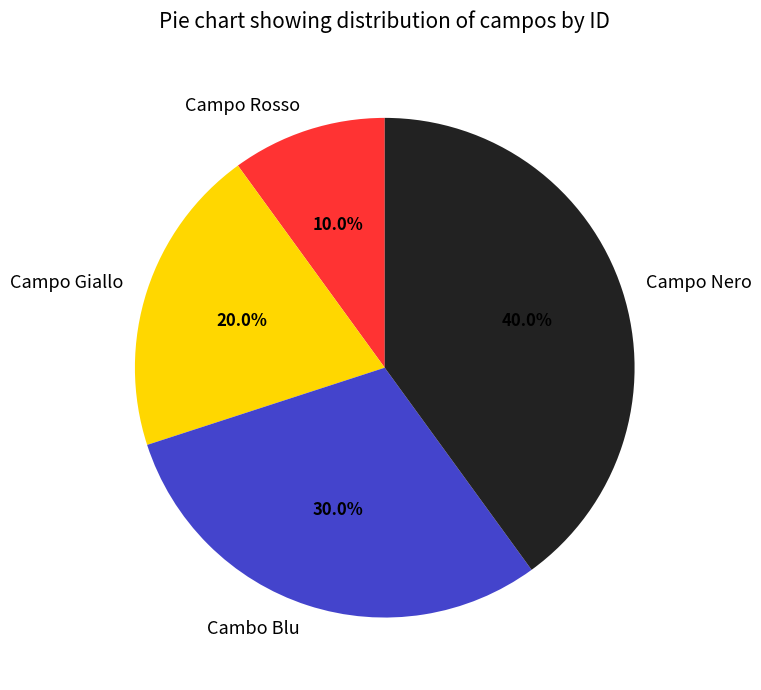

True or false: Cambo Blu accounts for 23% of the total.

False